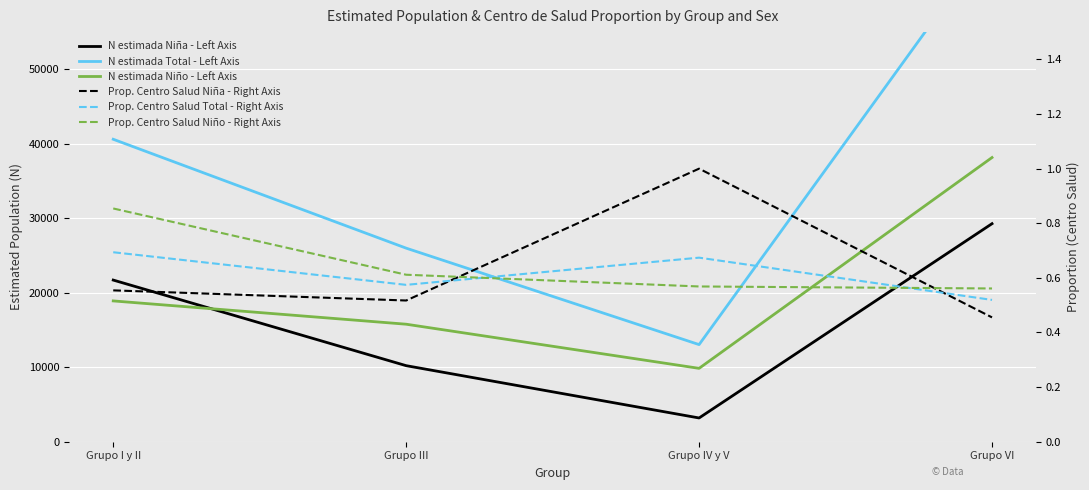

At which label is N estimada Total - Left Axis closest to 40239?

Grupo I y II